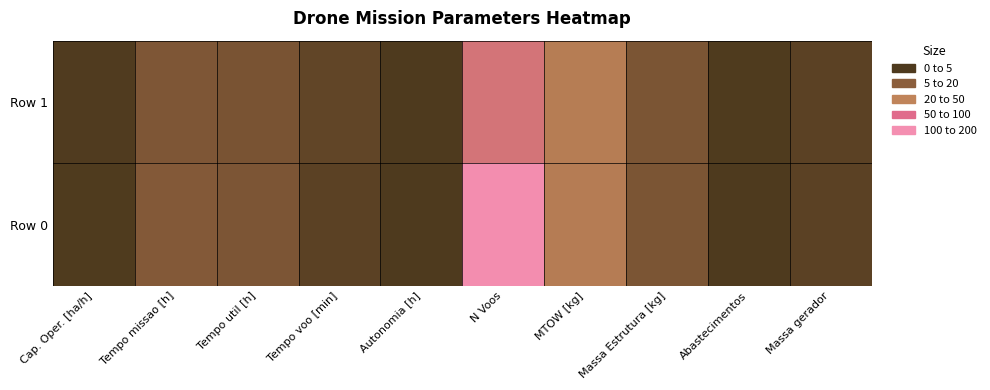

Count the number of data series in this chart.

2